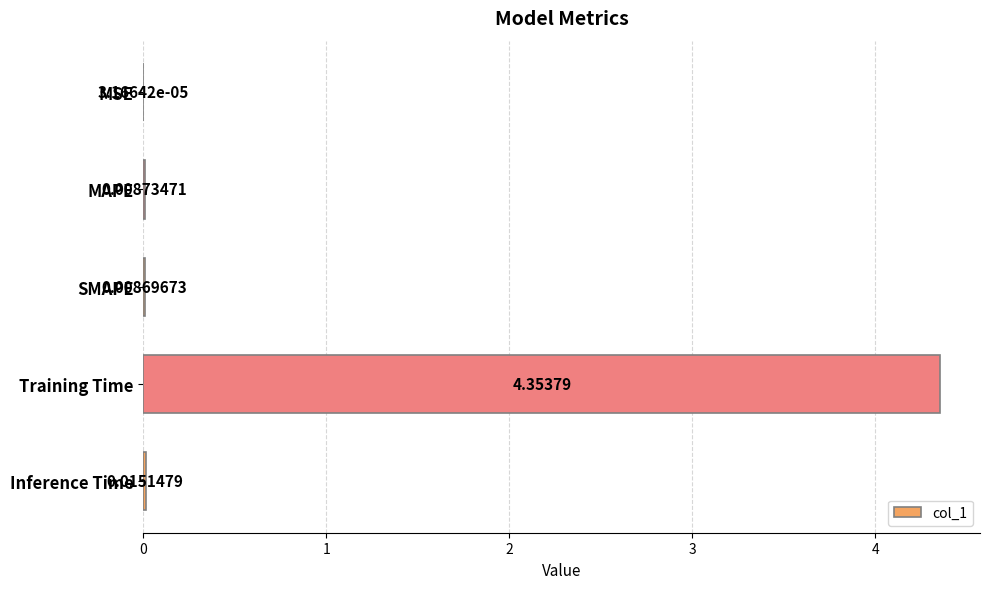

Which category has the highest value across all series?

Training Time